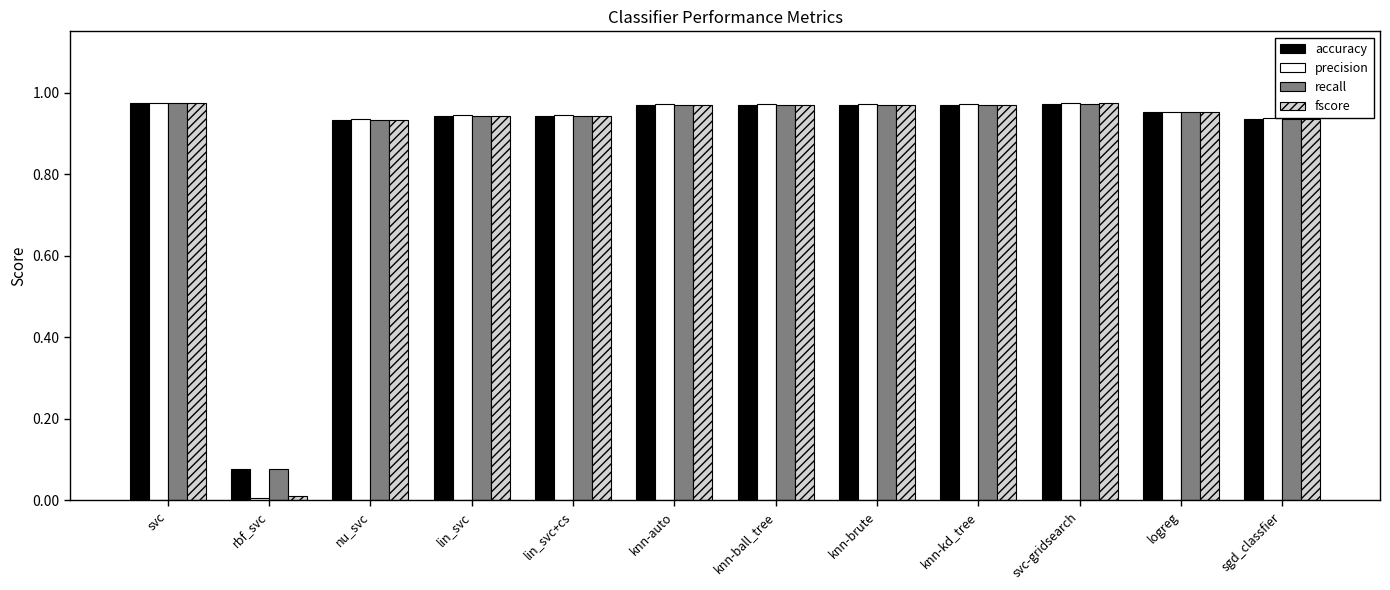

Is the value of fscore at knn-kd_tree greater than the value of accuracy at rbf_svc?

Yes